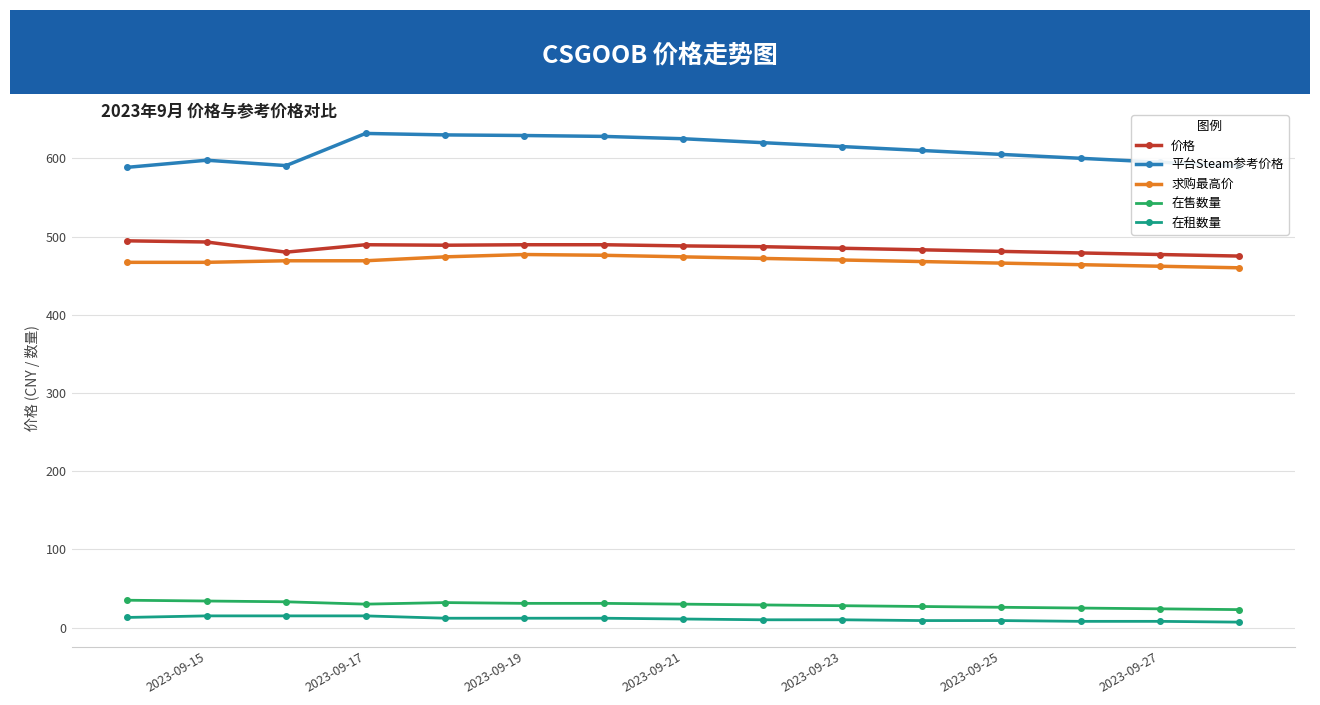

True or false: 求购最高价 and 在租数量 intersect in this chart.

False